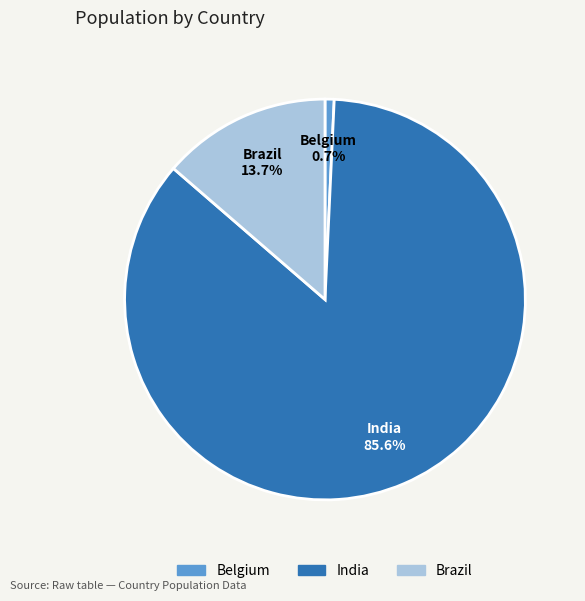

To the nearest percent, what is the average slice percentage?

33%